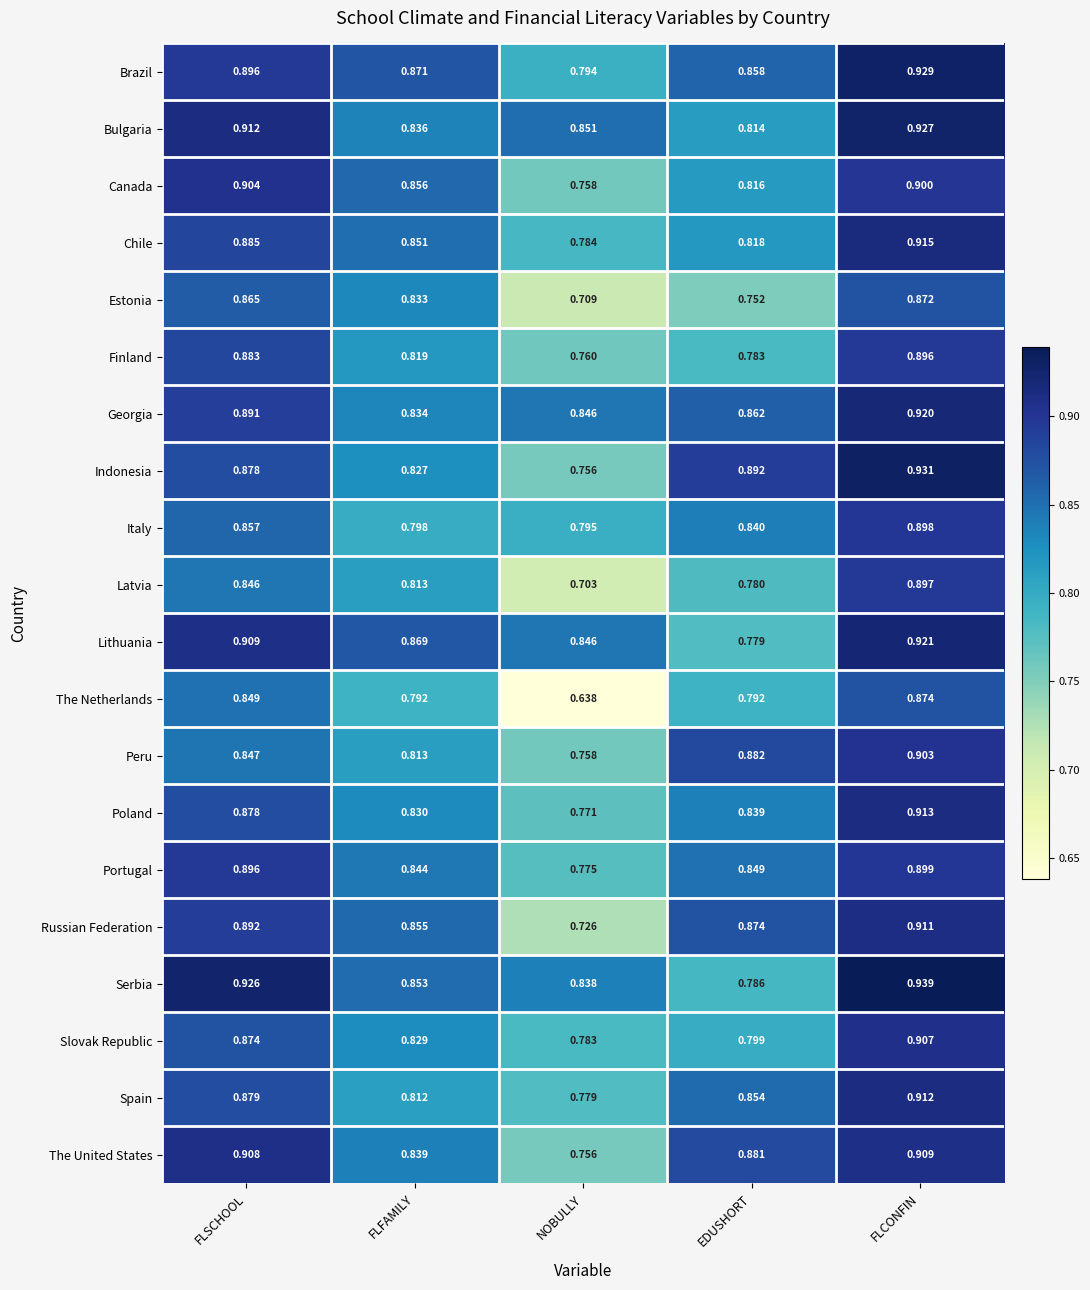

Between EDUSHORT and FLCONFIN, which series saw the biggest shift?

Serbia